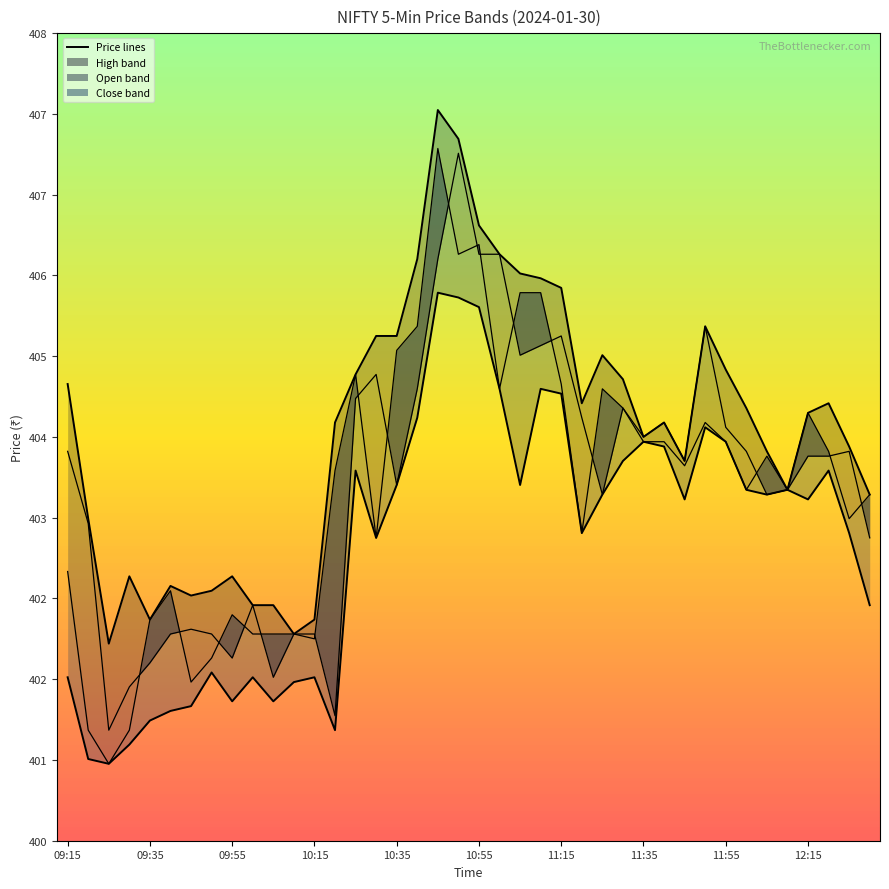

Reading left to right, transcribe all the data shown in this chart.

High_line: 404.6	403.2	401.9	402.6	402.1	402.5	402.4	402.4	402.6	402.3	402.3	402.0	402.1	404.2	404.7	405.1	405.1	405.9	407.4	407.1	406.2	405.9	405.8	405.7	405.6	404.4	404.9	404.6	404.1	404.2	403.8	405.2	404.8	404.4	403.9	403.5	404.3	404.4	403.9	403.4
Open_line: 403.9	403.1	401.0	401.4	401.7	402.0	402.1	402.0	401.8	402.3	401.6	402.0	402.0	401.1	404.4	404.7	403.6	404.6	405.9	407.0	405.9	405.9	404.9	405.0	405.1	404.2	403.4	404.4	404.1	404.2	403.8	405.2	404.1	403.9	403.4	403.5	403.9	403.9	403.9	403.0
Close_line: 402.6	401.0	400.6	401.0	402.1	402.4	401.5	401.8	402.2	402.0	402.0	402.0	401.9	403.7	404.7	403.0	404.9	405.2	407.1	405.9	406.1	404.6	405.6	405.6	404.6	403.1	404.6	404.4	404.0	404.0	403.8	404.2	404.0	403.5	403.9	403.5	404.3	403.9	403.2	403.4
Low_line: 401.6	400.7	400.6	400.9	401.1	401.2	401.2	401.6	401.3	401.6	401.3	401.5	401.6	401.0	403.7	403.0	403.6	404.2	405.6	405.5	405.4	404.6	403.6	404.6	404.5	403.1	403.4	403.8	404.0	403.9	403.4	404.1	404.0	403.5	403.4	403.5	403.4	403.7	403.1	402.3